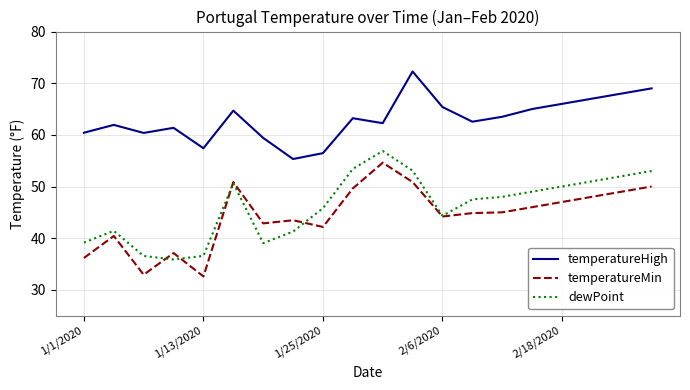

True or false: temperatureHigh and temperatureMin intersect in this chart.

False